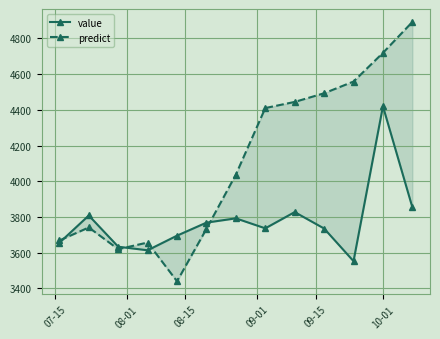

How many lines are shown in the chart?

2